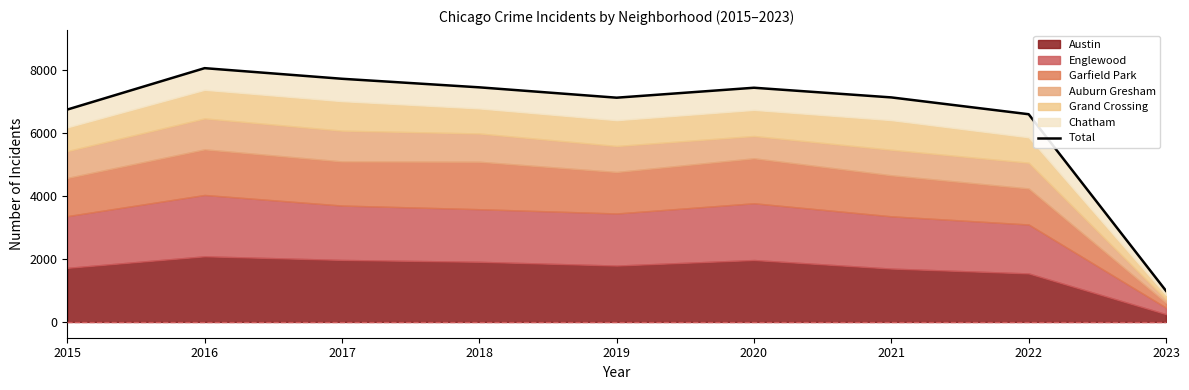

True or false: the data shows 7724 at 2017.

True